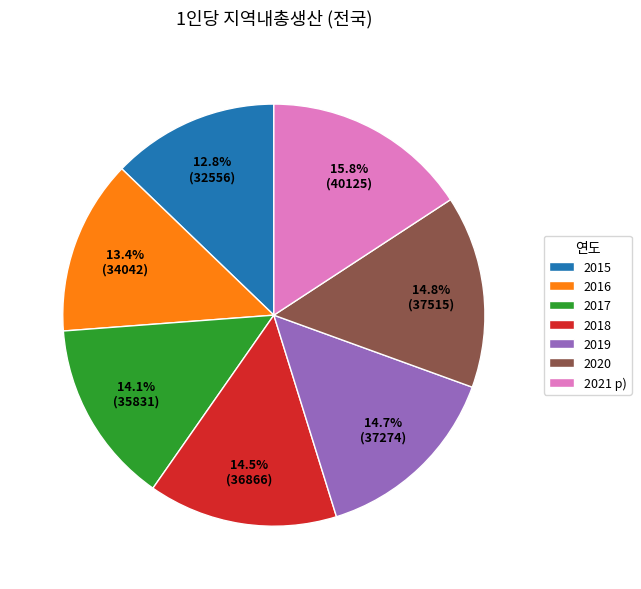

Does any single category account for the majority?

No